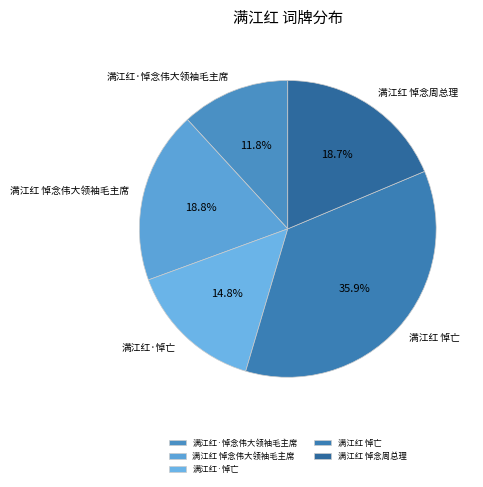

Is 满江红·悼亡 the majority of the pie?

No